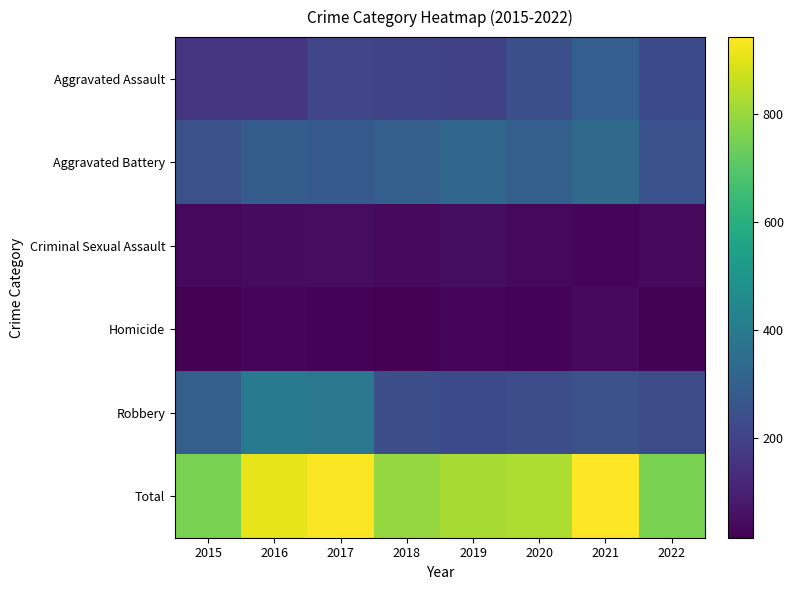

Which label corresponds to the largest value in the chart?

2021